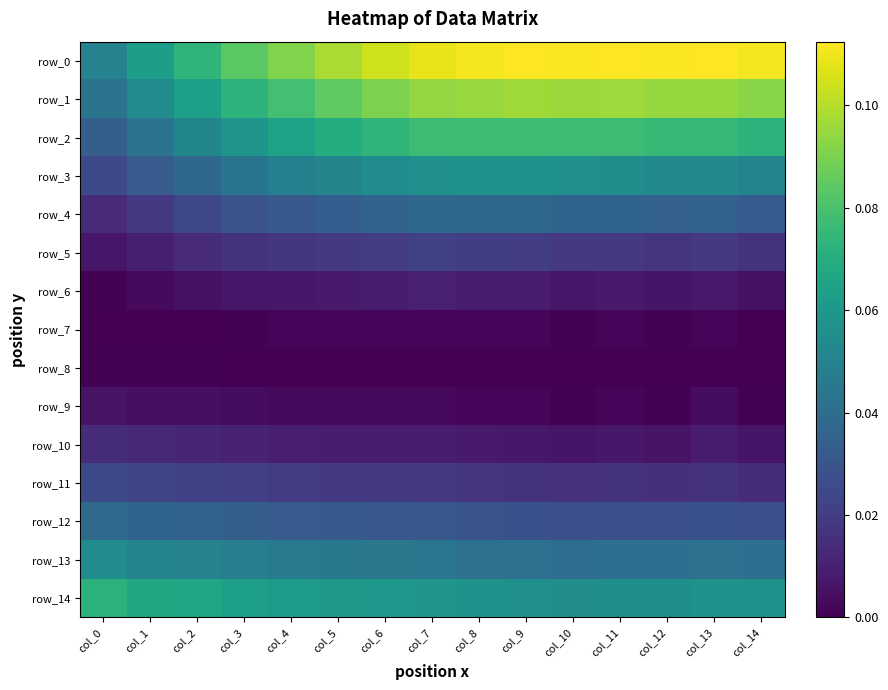

At which category does the chart reach its peak across all series?

col_13